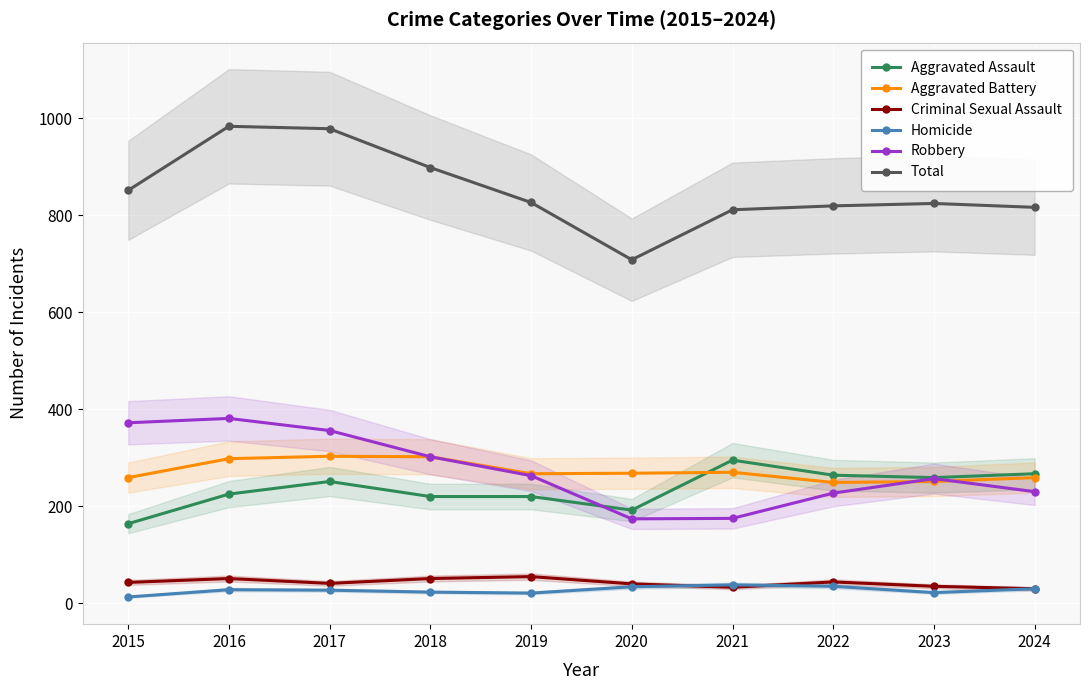

What is the sum of all Total values?

8514